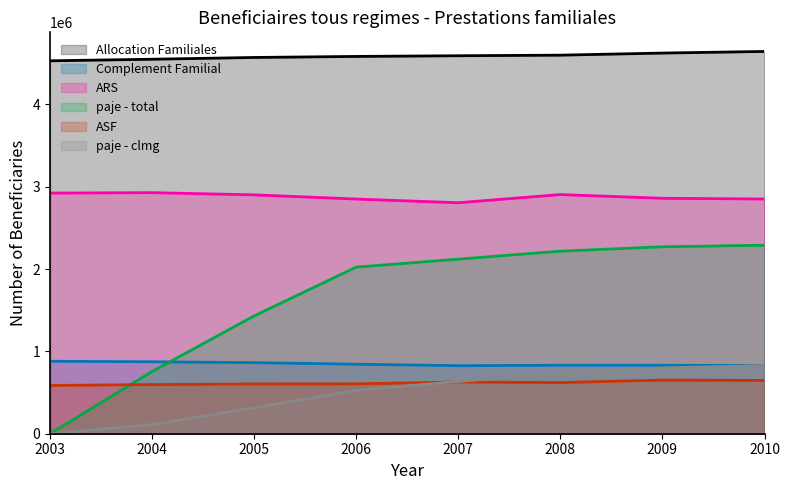

What is the difference between the second highest and minimum values in the Complement Familial series?

47320